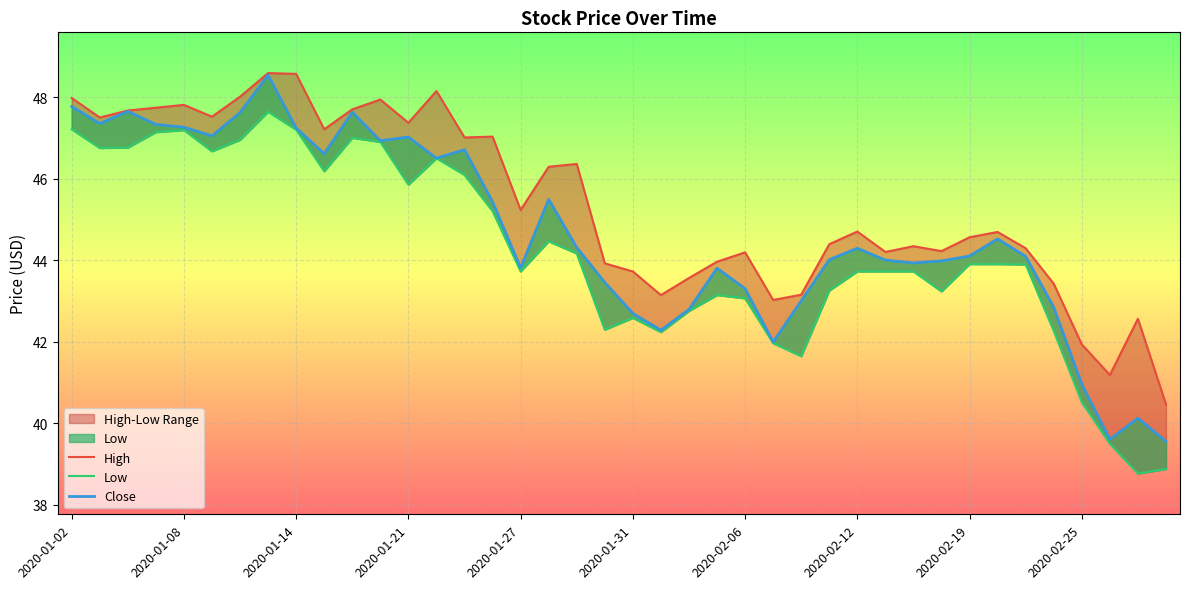

Where is High nearest to the value 44?

23